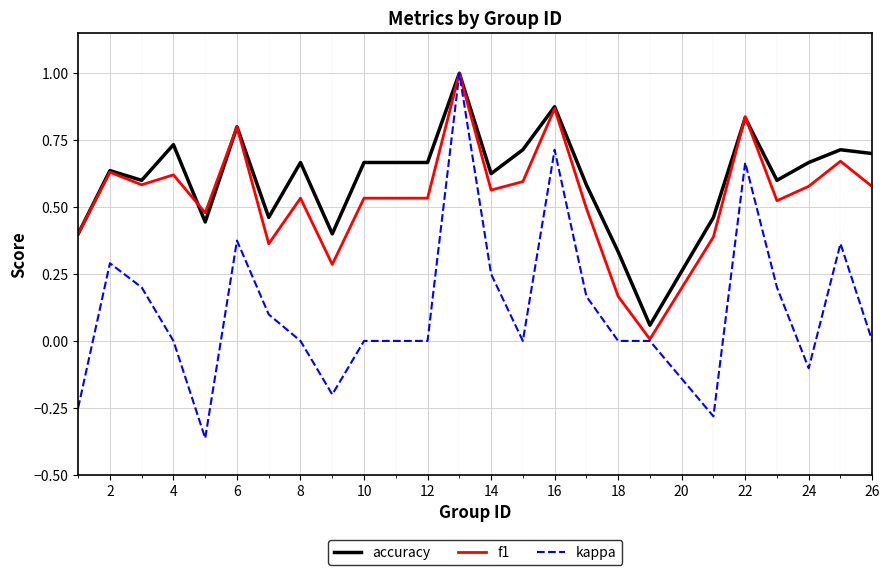

Which series has the largest total across all categories?

accuracy